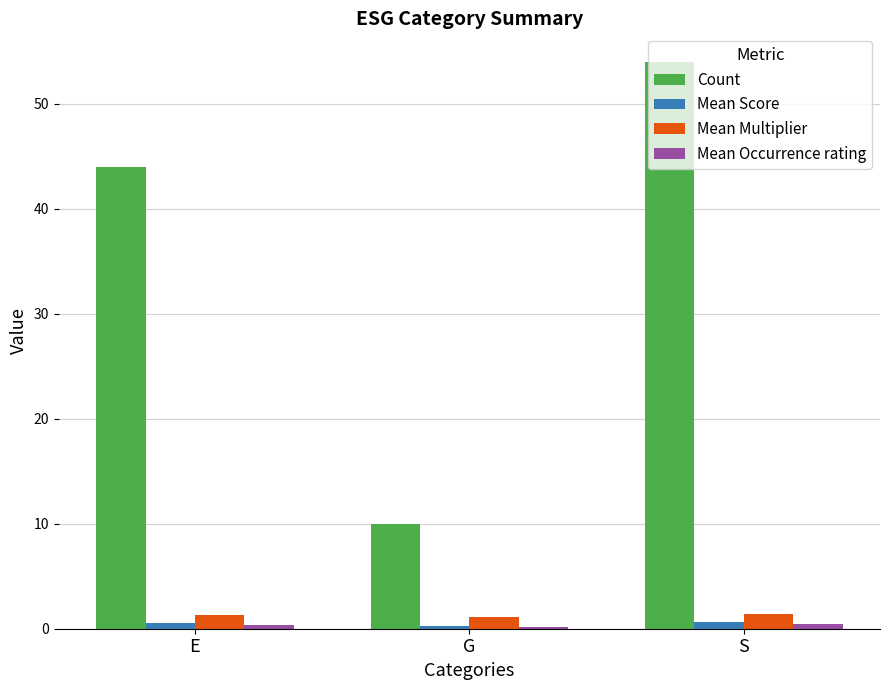

The value of Count at G is 10.0. True or false?

True